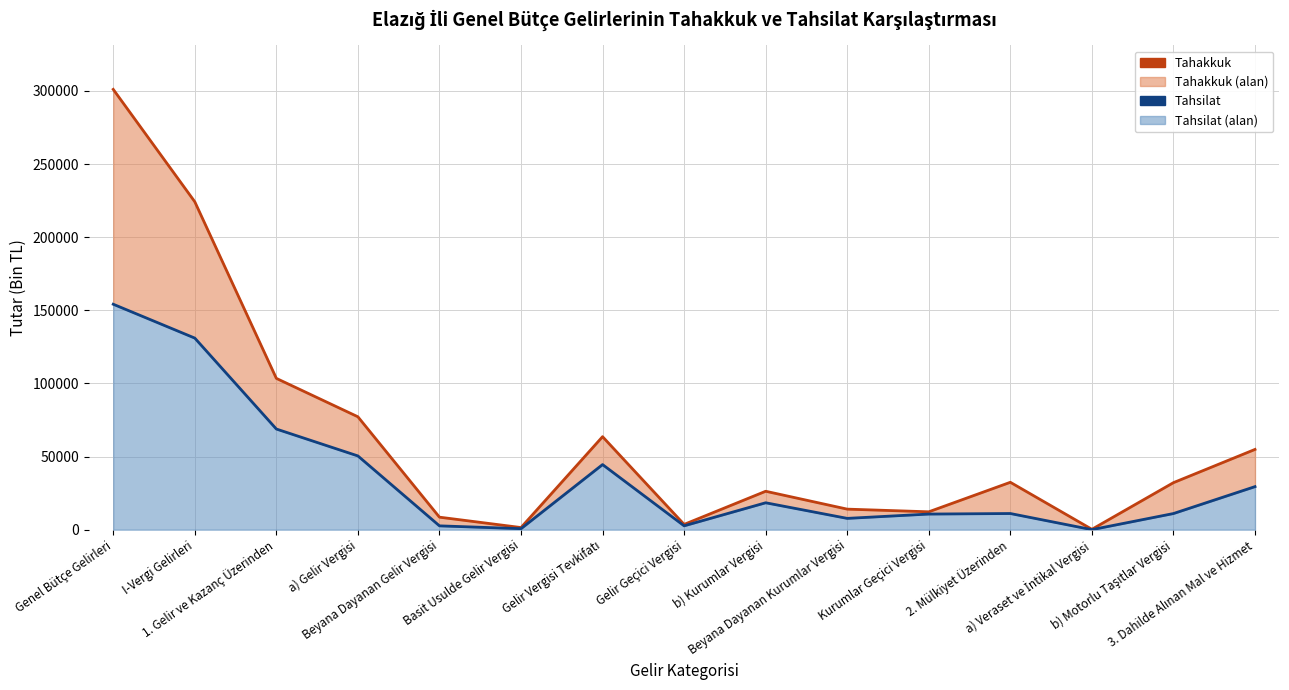

At which label is Tahsilat closest to 77087?

1. Gelir ve Kazanç Üzerinden